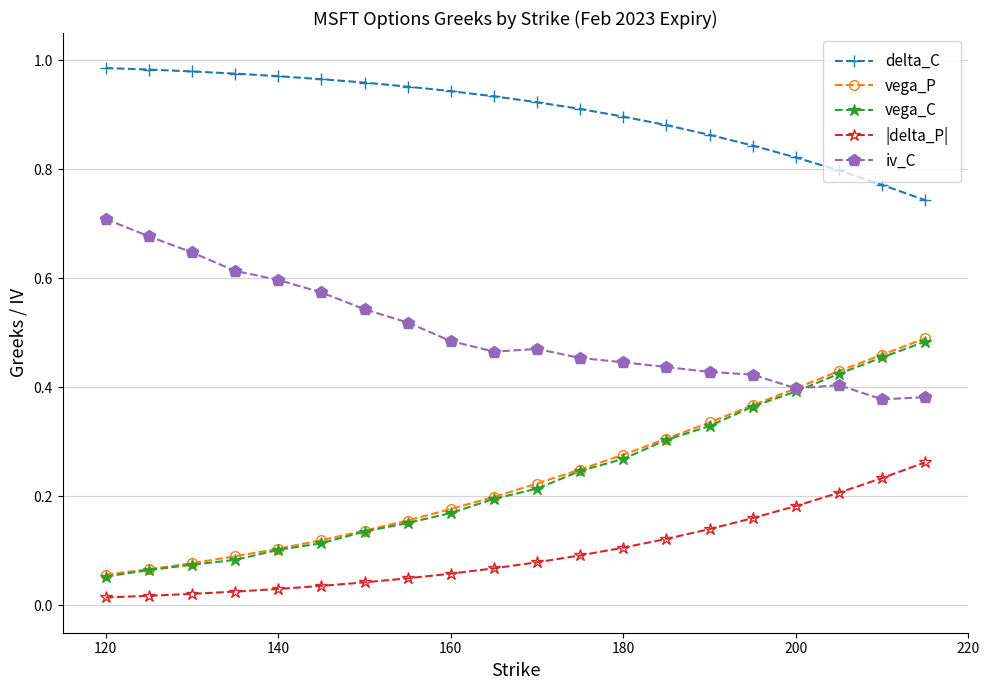

At how many categories does at least one series exceed 0?

20